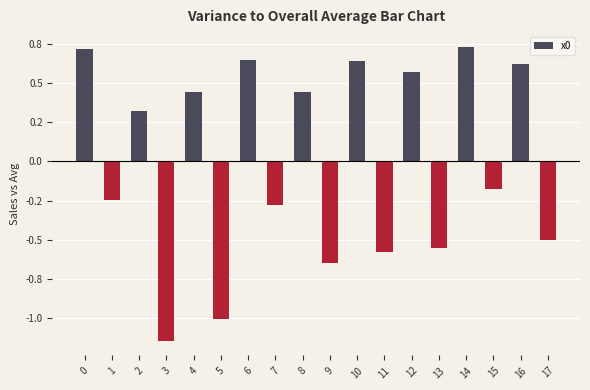

How many negative values are there?

9